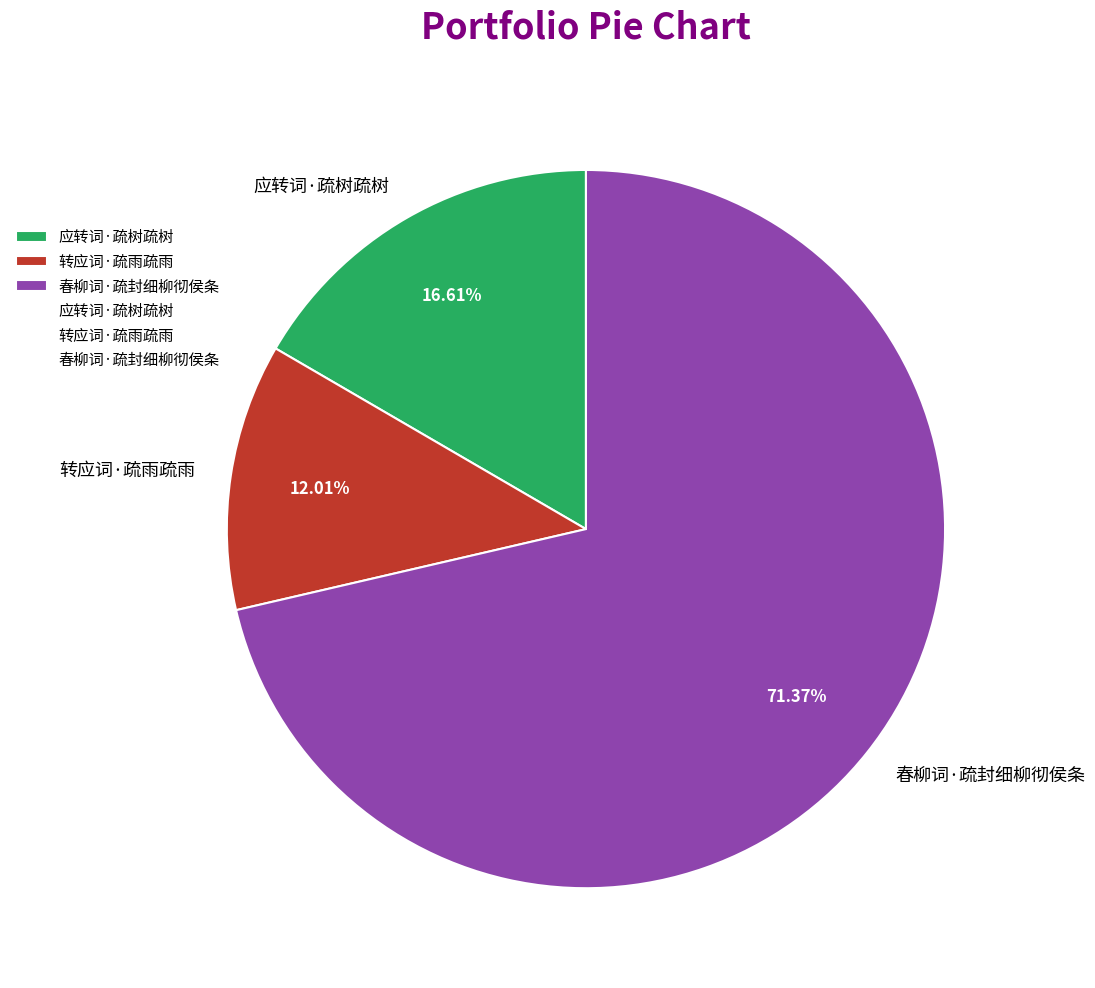

Which slice is the smallest?

转应词·疏雨疏雨